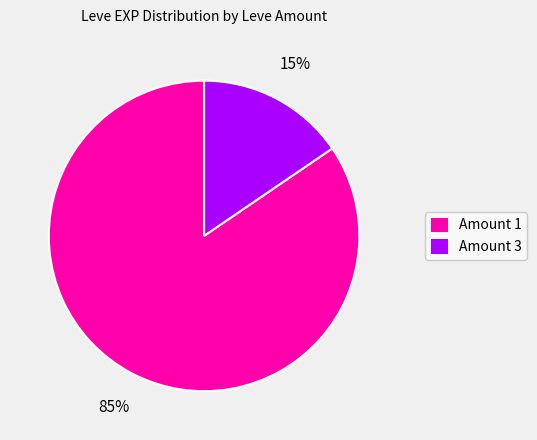

Which category has the biggest portion of the pie?

Amount 1